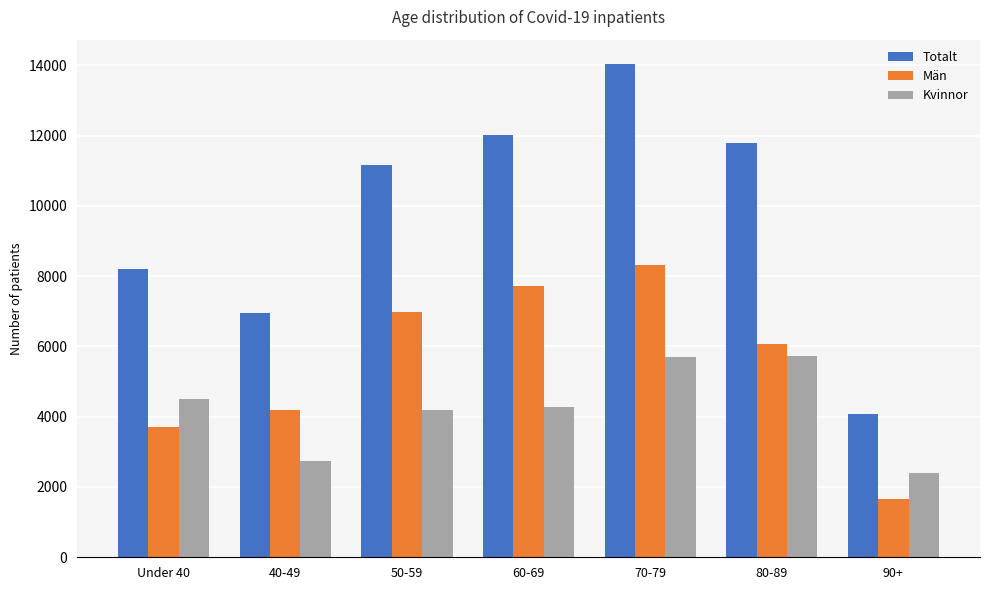

How many bars are there in total?

21